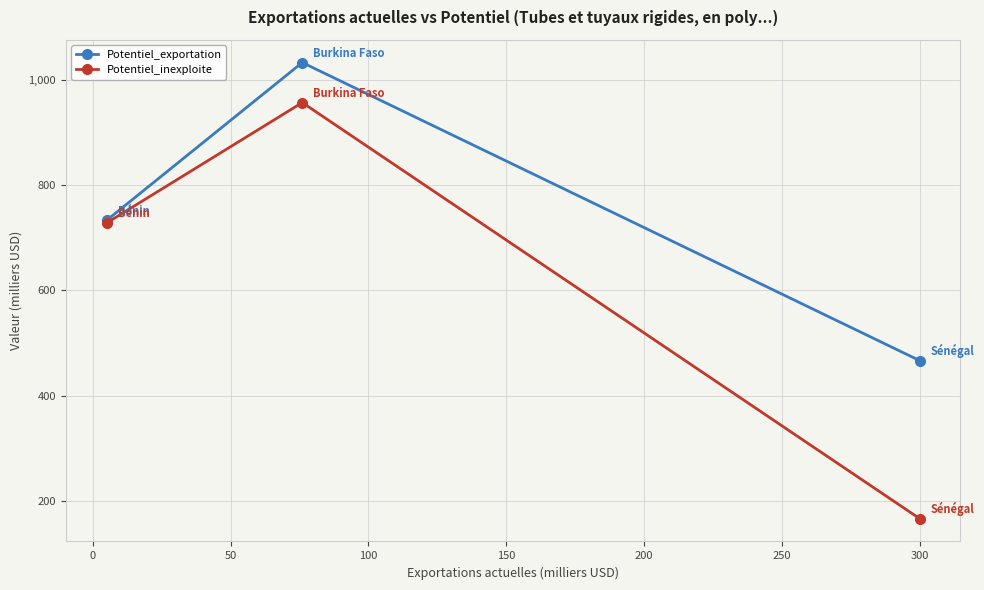

What is the value of the Potentiel_inexploite point at the 2nd from the left?

956.6